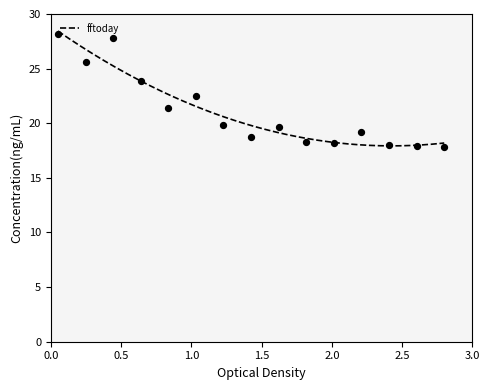

What is the minimum value for fftoday?

17.9